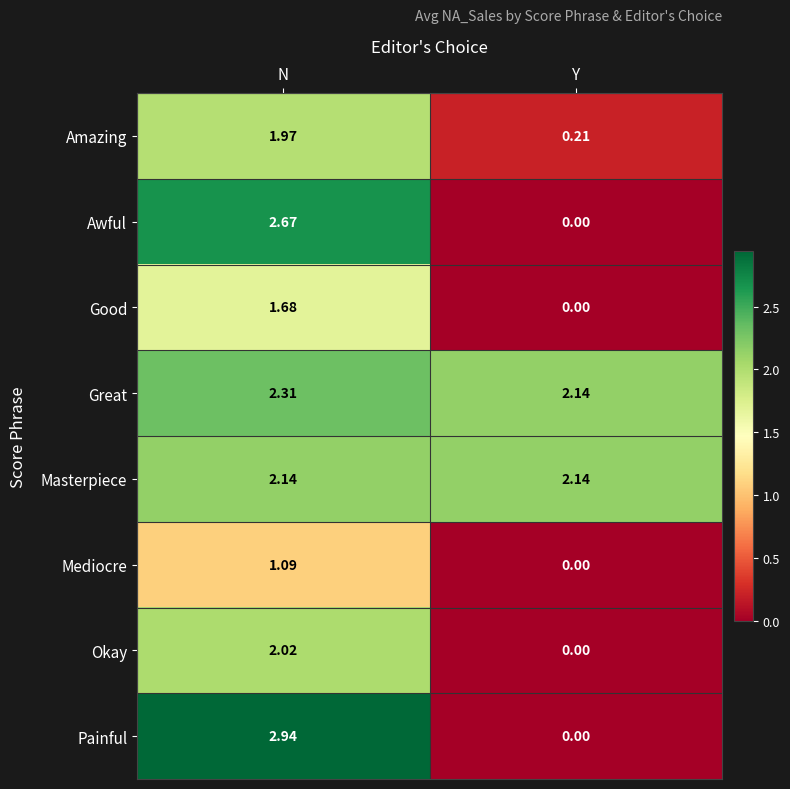

Which series has the widest spread of values?

Painful